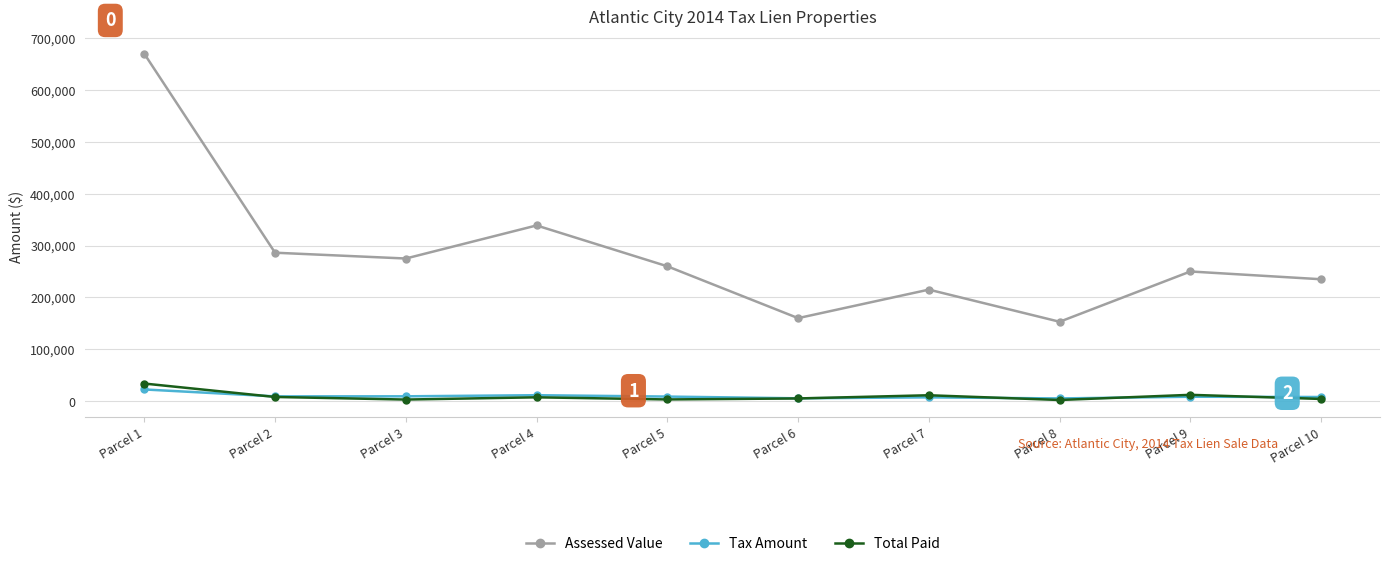

The value of Assessed Value at Parcel 7 is 140275.3. True or false?

False